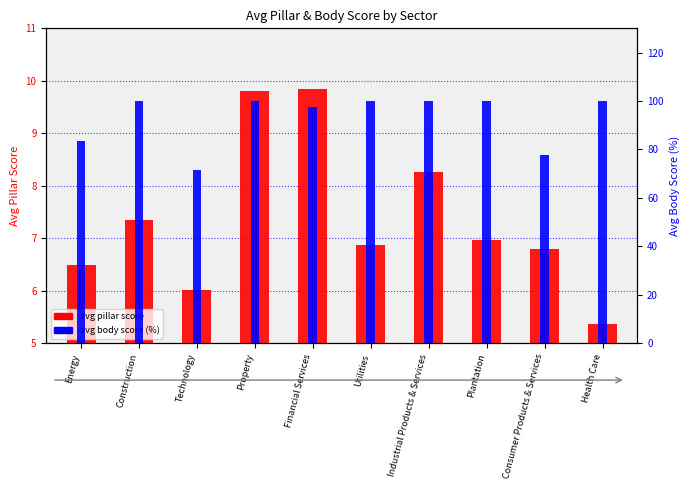

What is the difference between the second highest and second lowest values in the avg body score series?

22.2